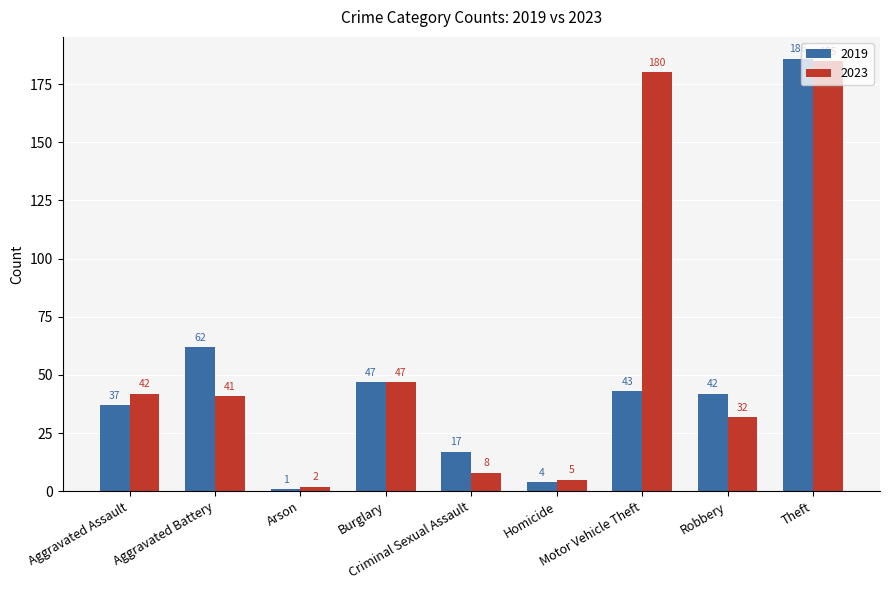

Rank the series by their average value, from highest to lowest.

2023, 2019